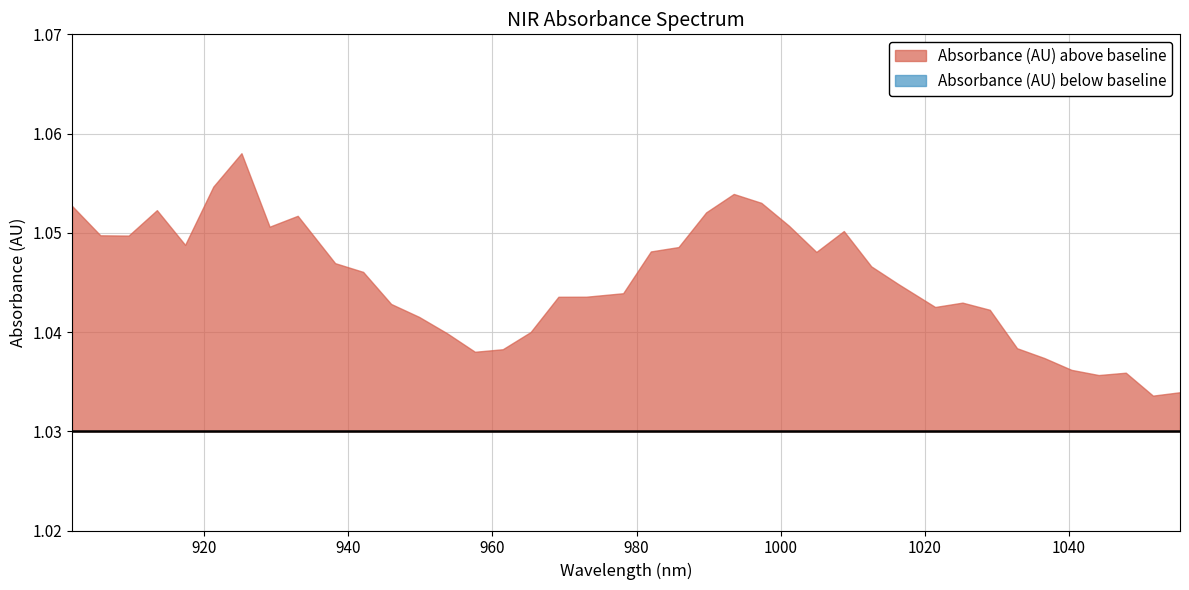

What is the smallest value displayed?

1.0